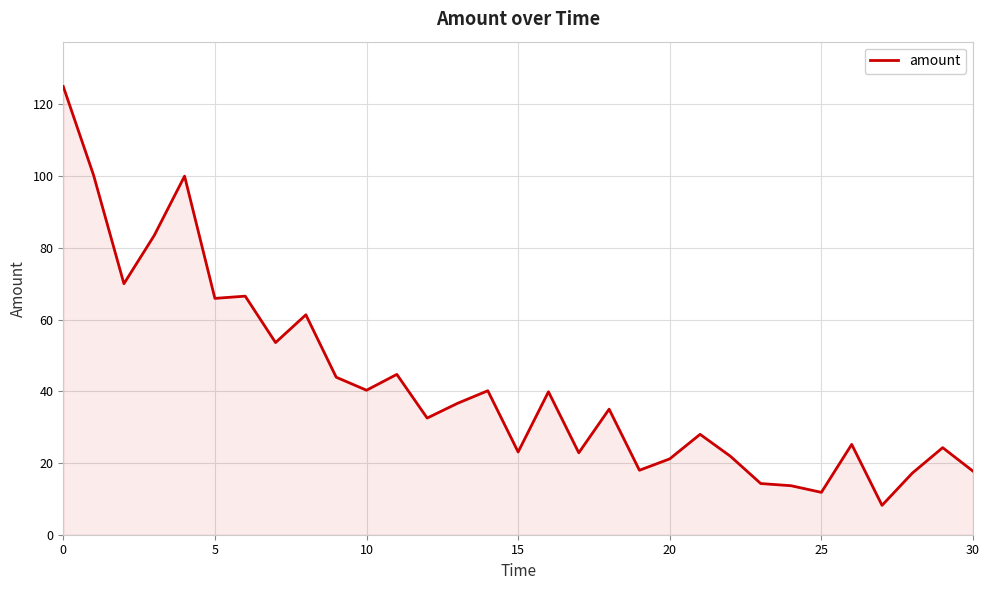

What is the difference between the maximum and minimum values?

116.8